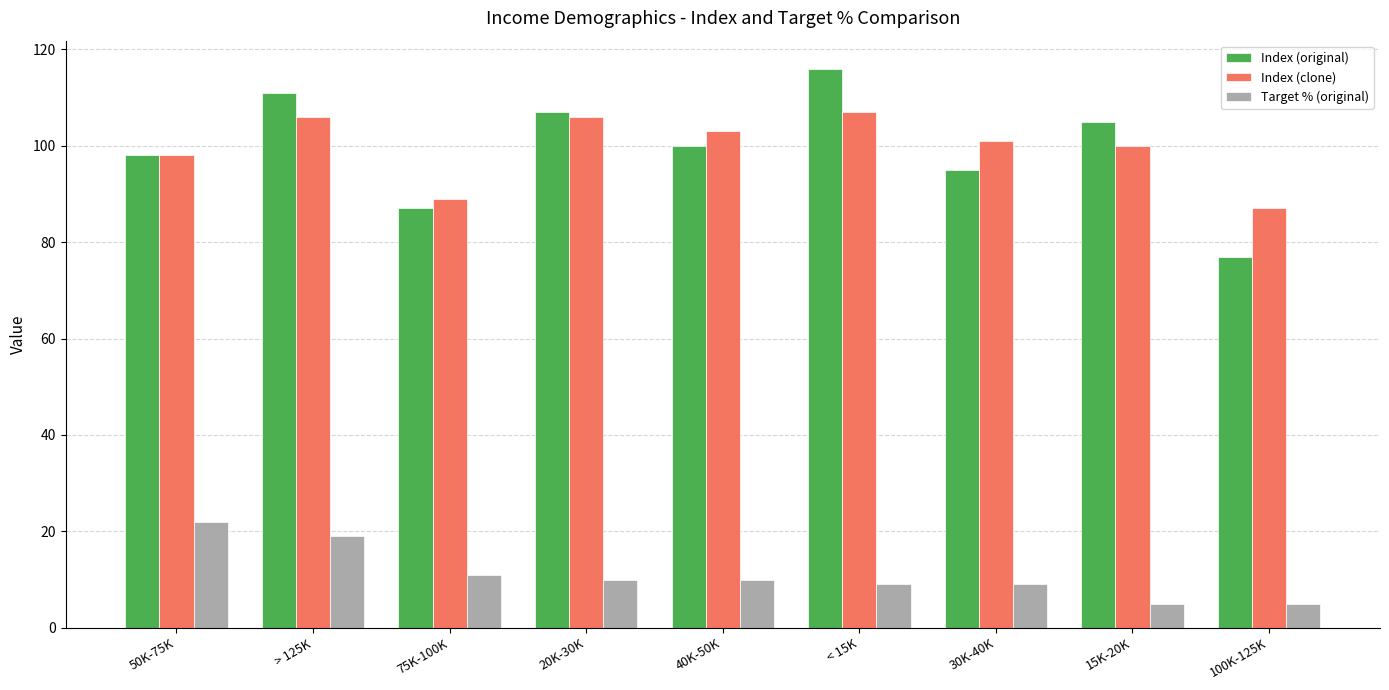

What is the difference between the maximum and minimum values in the Index (clone) series?

20